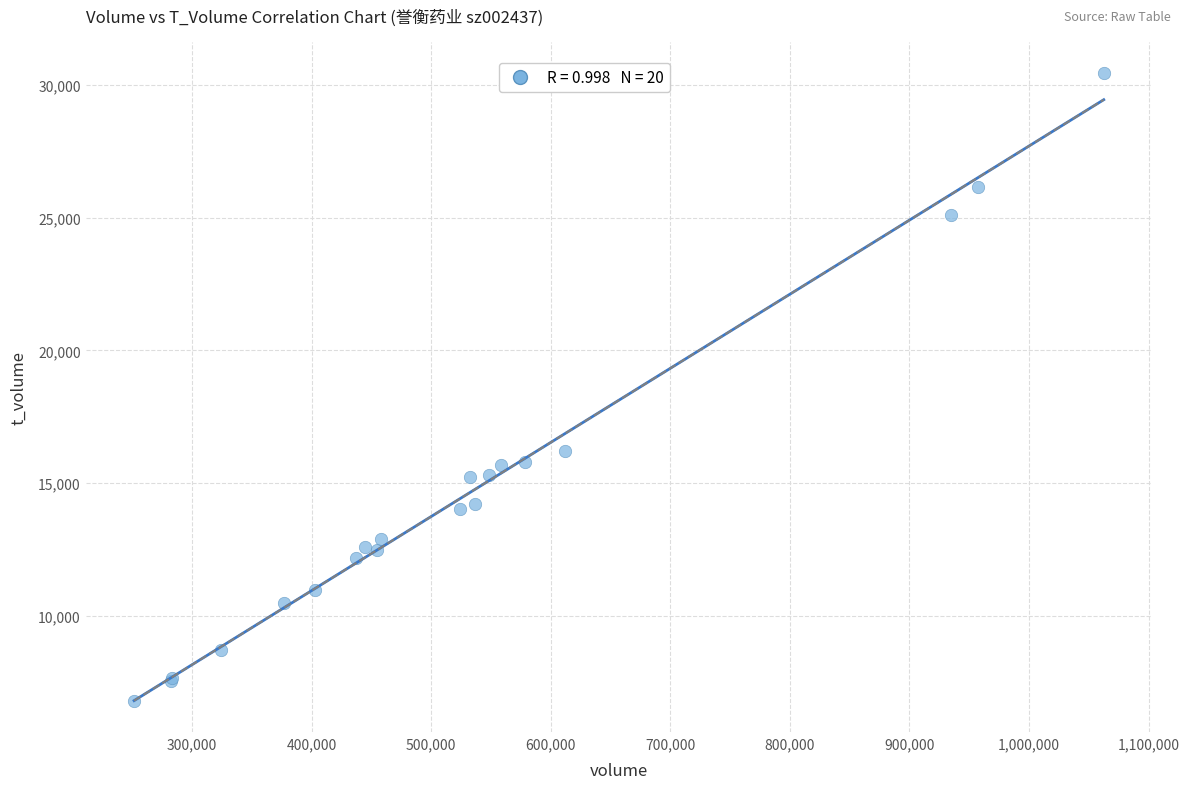

What Y value in the scatter plot is closest to 18632?

16227